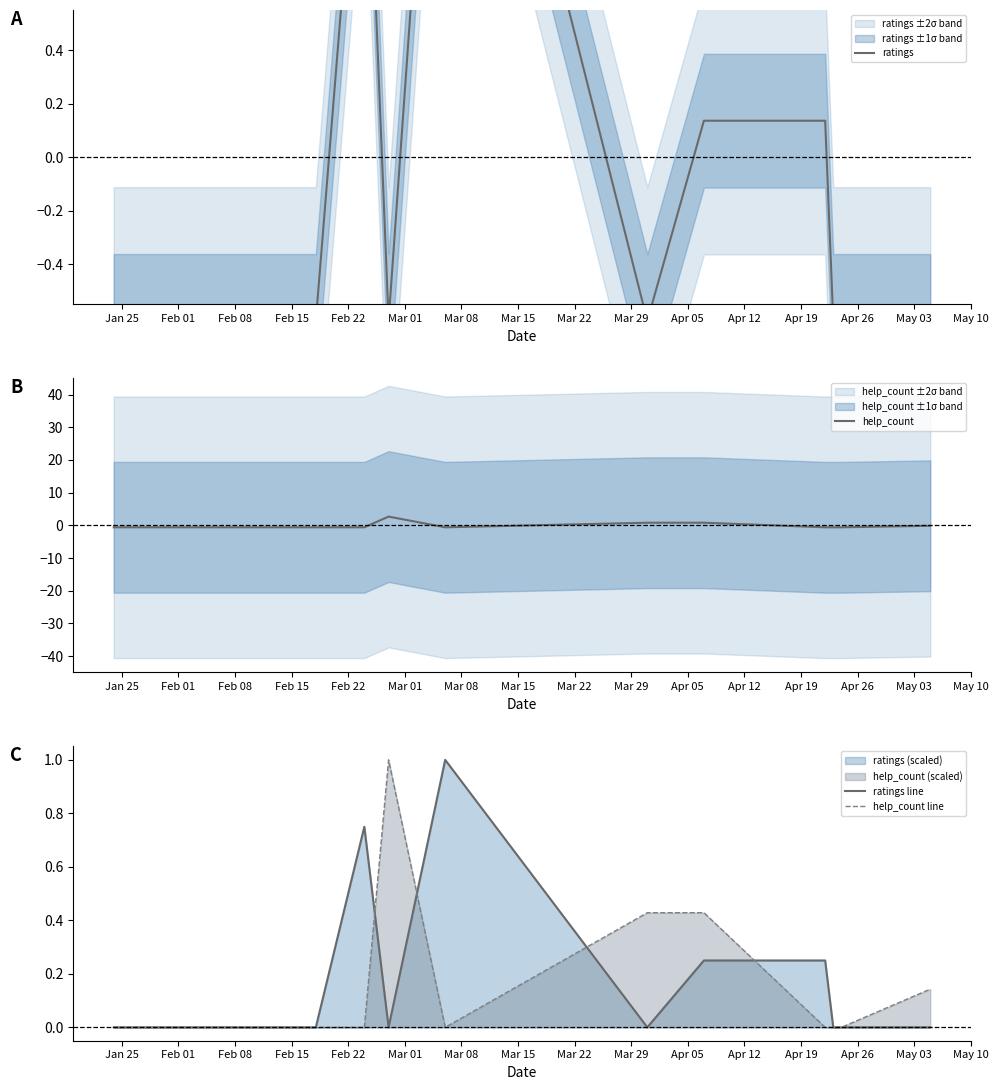

What is the maximum value for help_count line?

1.0